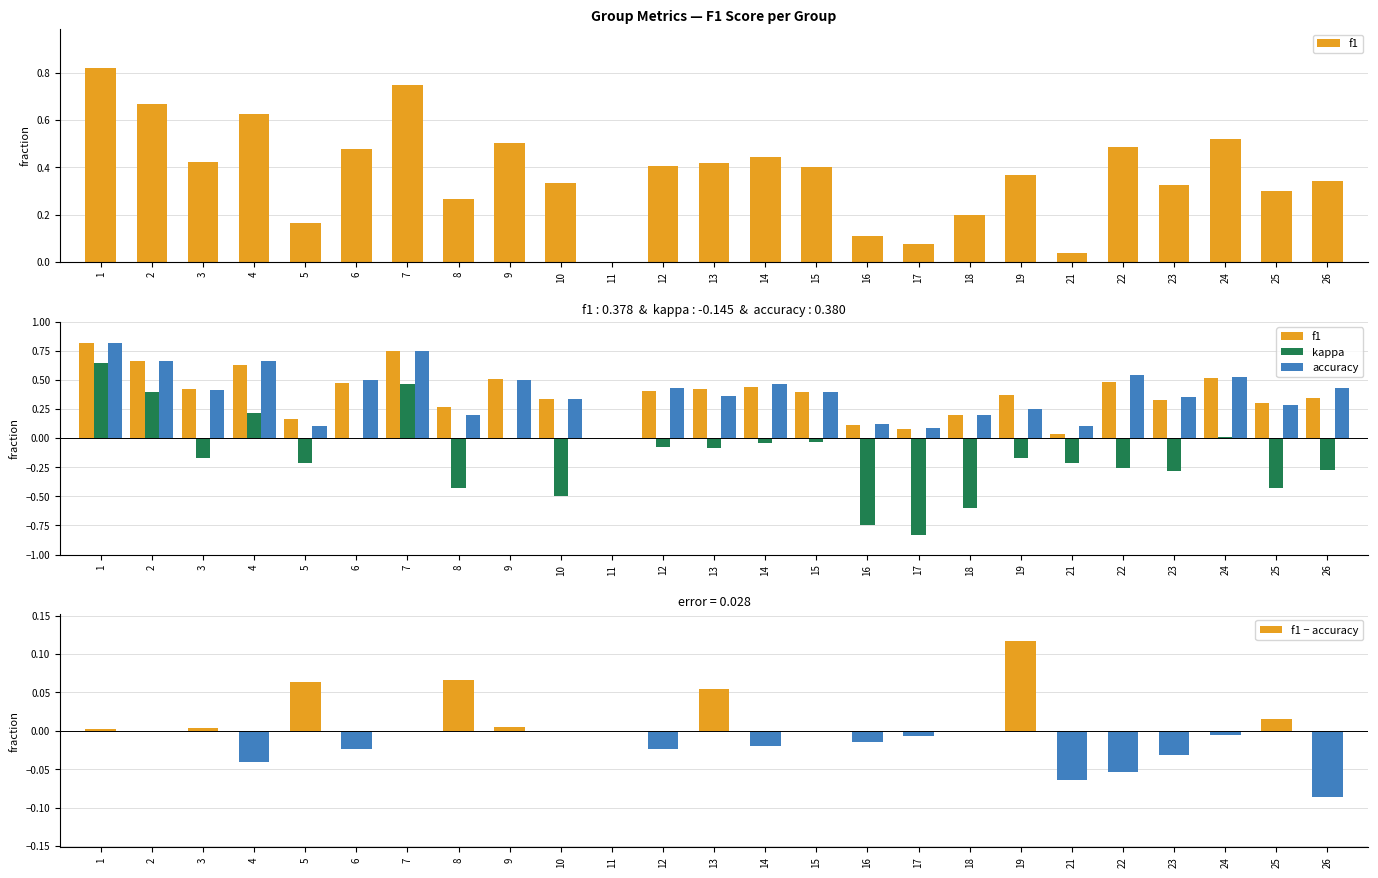

What is the average value of the f1 series?

0.4